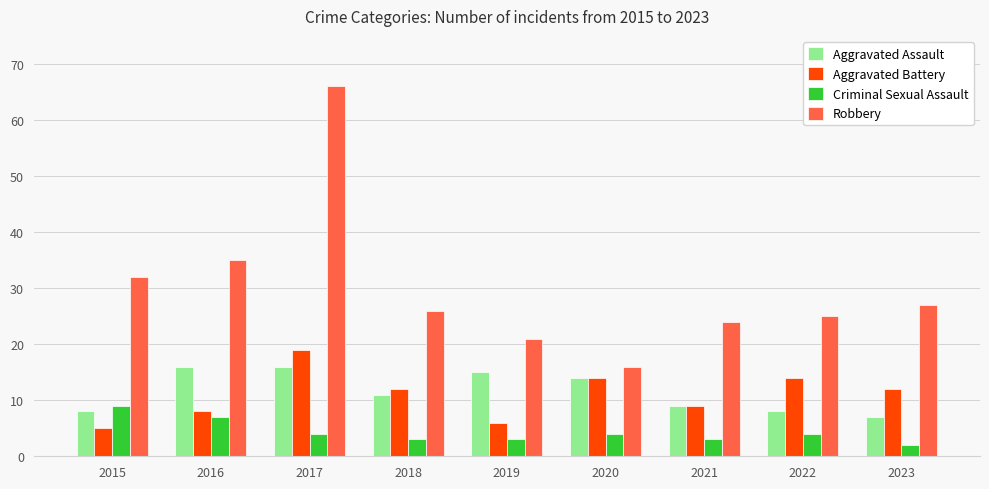

Is it true that Aggravated Battery equals 6 at 2021?

False